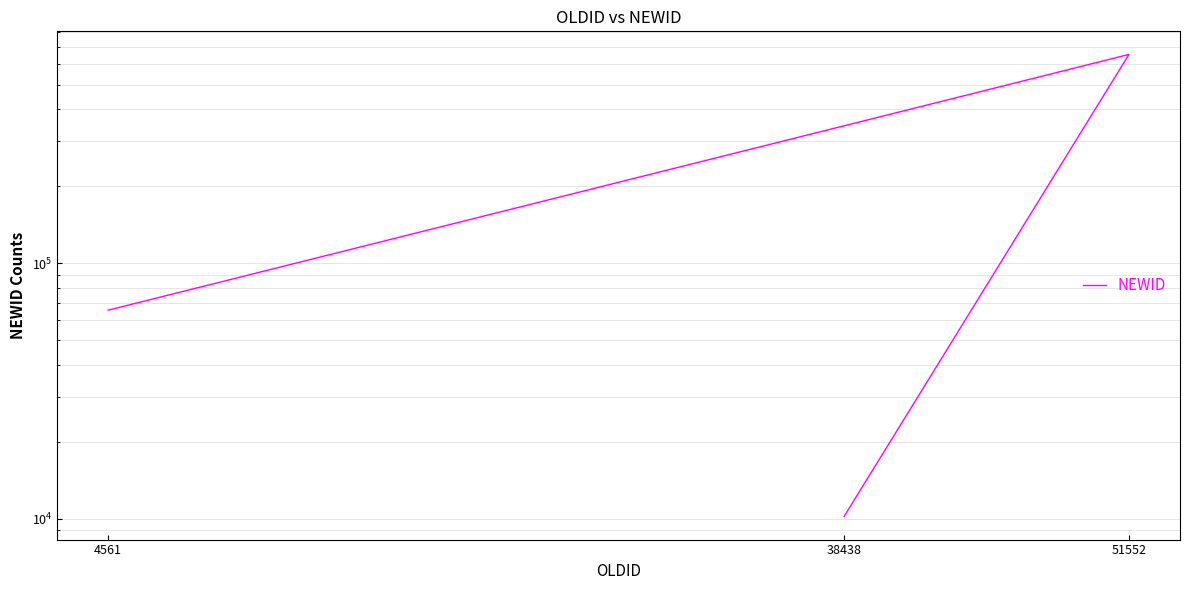

What is the difference between the values at 38438 and 4561?

55266